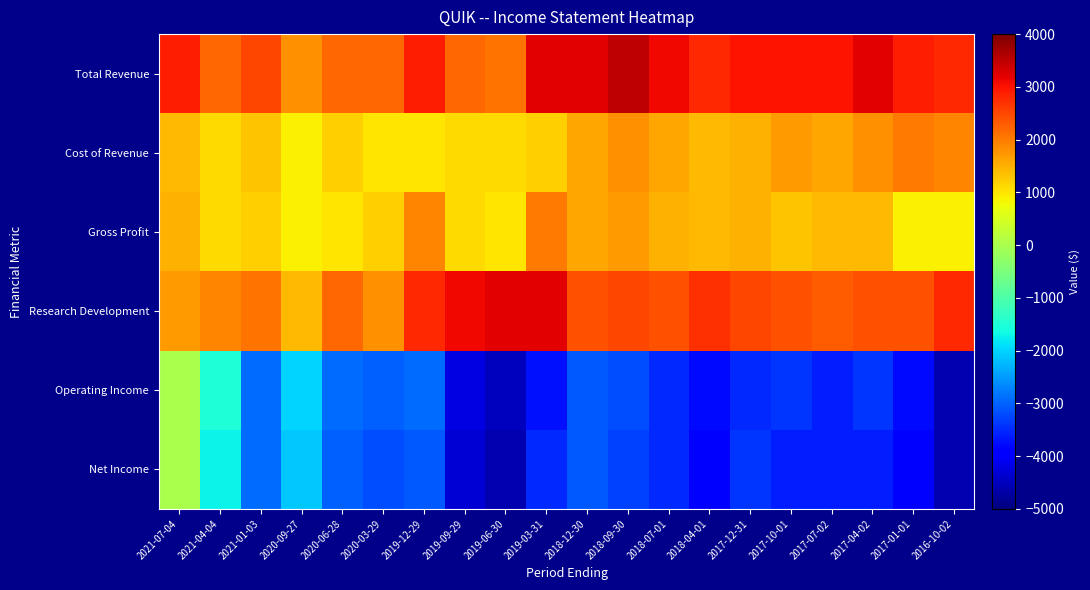

At which category is the sum across all series the highest?

2021-07-04